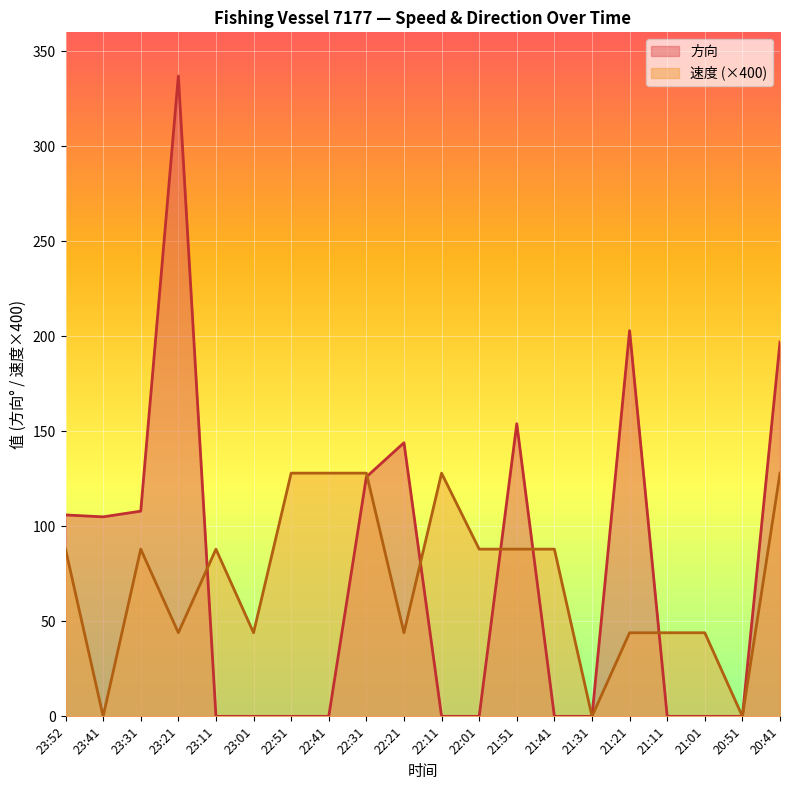

What is the label of the 4th point from the right?

21:11